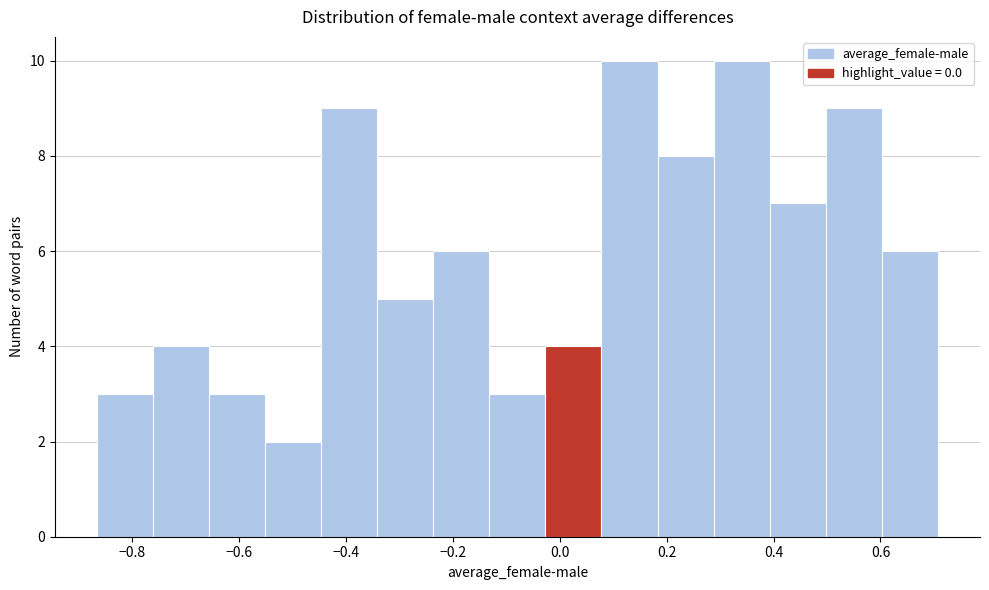

Reading left to right, transcribe this chart: for each bar, give the range it covers on the x-axis and its height. Neither the bar edges nor the heights are printed on the chart, so give them approximately, as read against the axes.

-0.86 to -0.76: 3
-0.76 to -0.66: 4
-0.66 to -0.56: 3
-0.56 to -0.44: 2
-0.44 to -0.34: 9
-0.34 to -0.24: 5
-0.24 to -0.14: 6
-0.14 to -0.02: 3
-0.02 to 0.08: 4
0.08 to 0.18: 10
0.18 to 0.28: 8
0.28 to 0.40: 10
0.40 to 0.50: 7
0.50 to 0.60: 9
0.60 to 0.70: 6